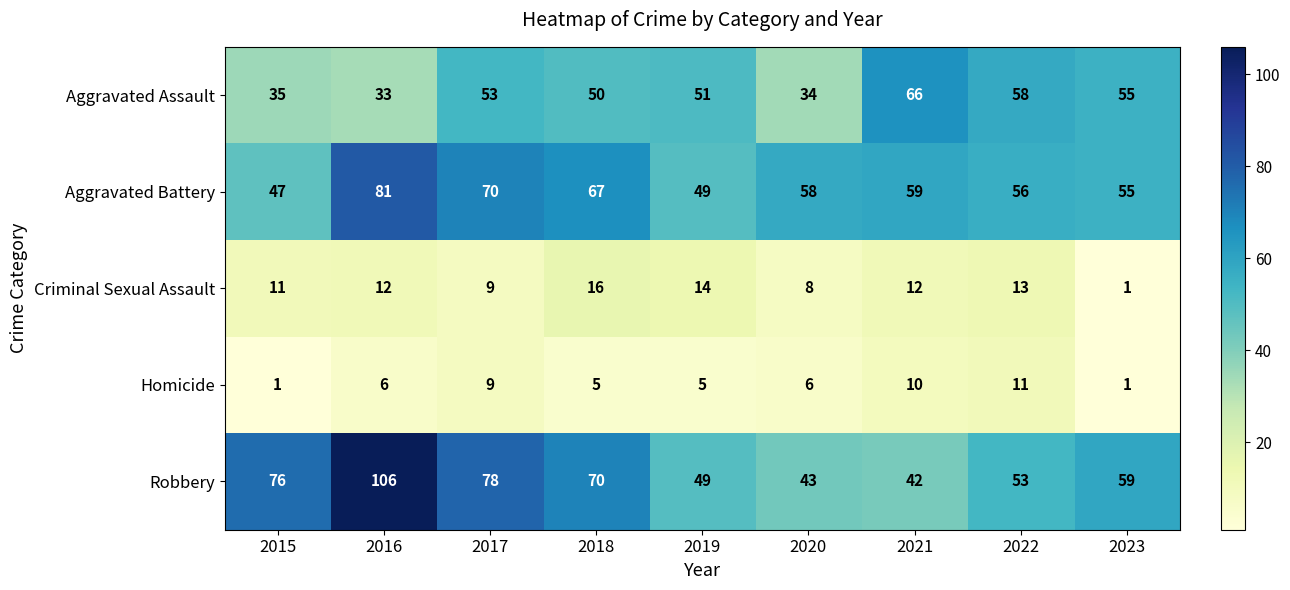

How many data points in Aggravated Battery are less than 58?

4